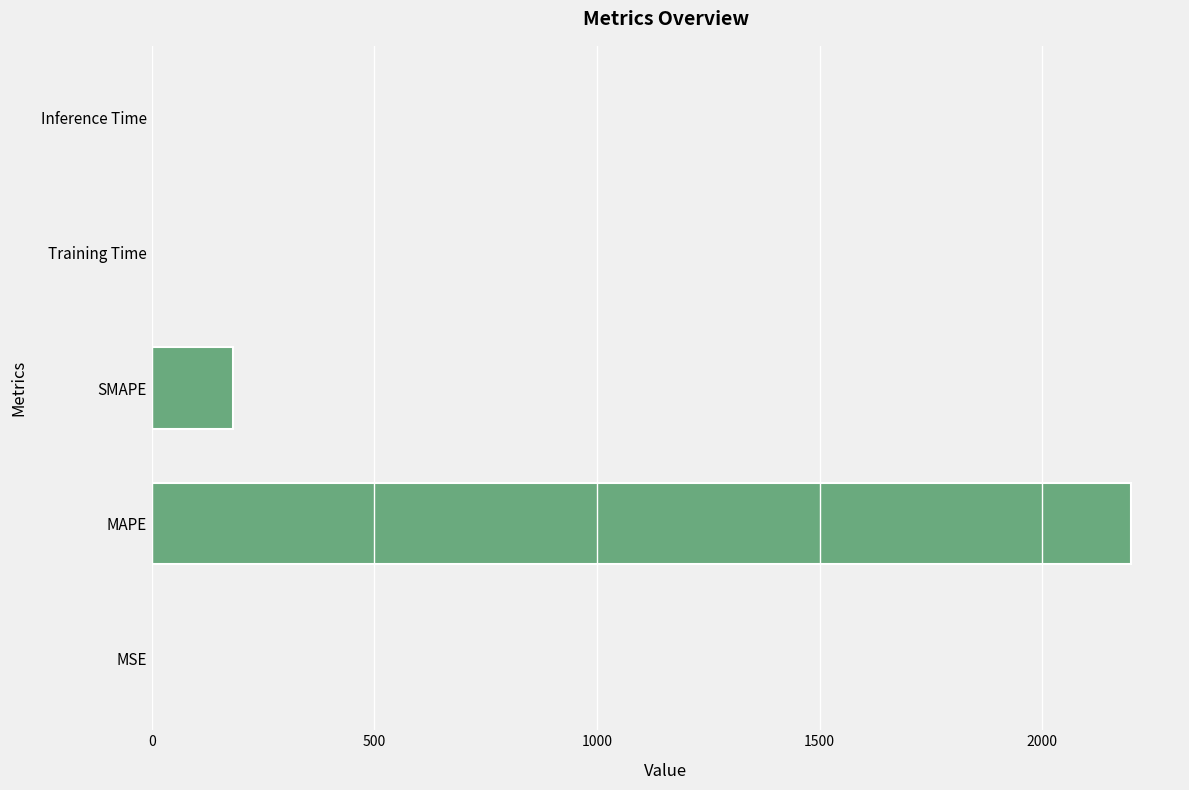

Which has a higher value, MAPE or SMAPE?

MAPE